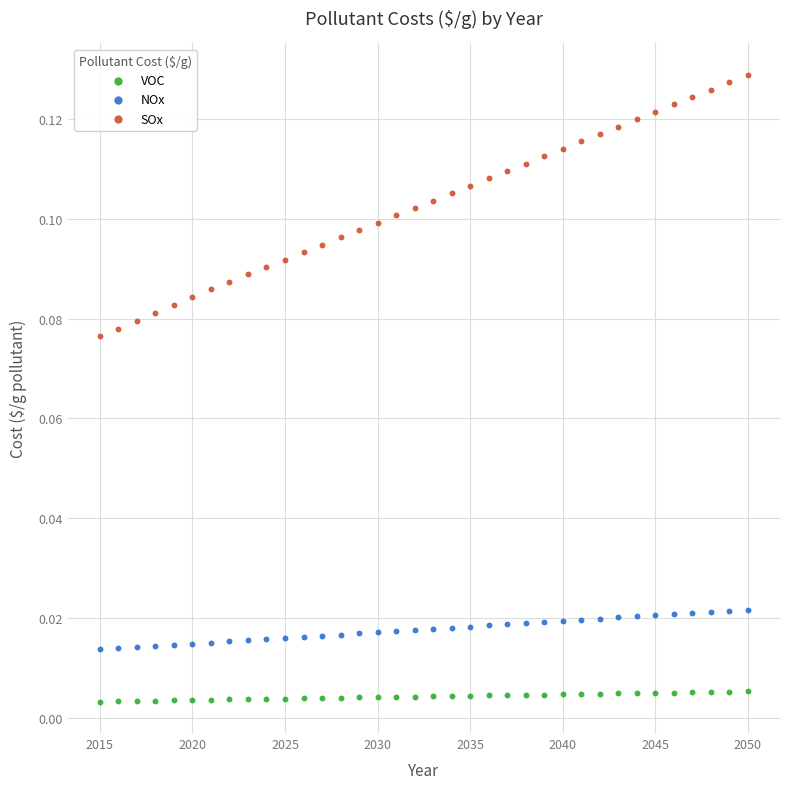

Across all data points, what is the range of X values (max minus min)?

35.0